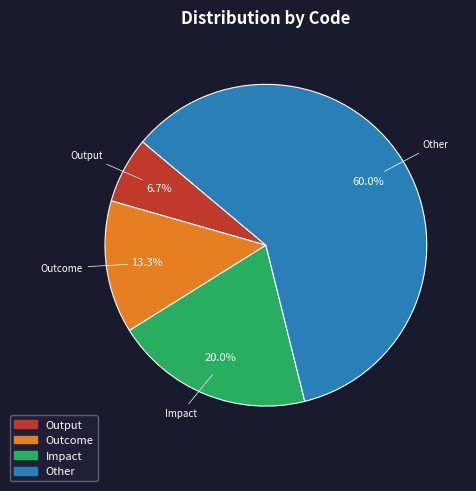

Which has a higher value, Impact or Outcome?

Impact